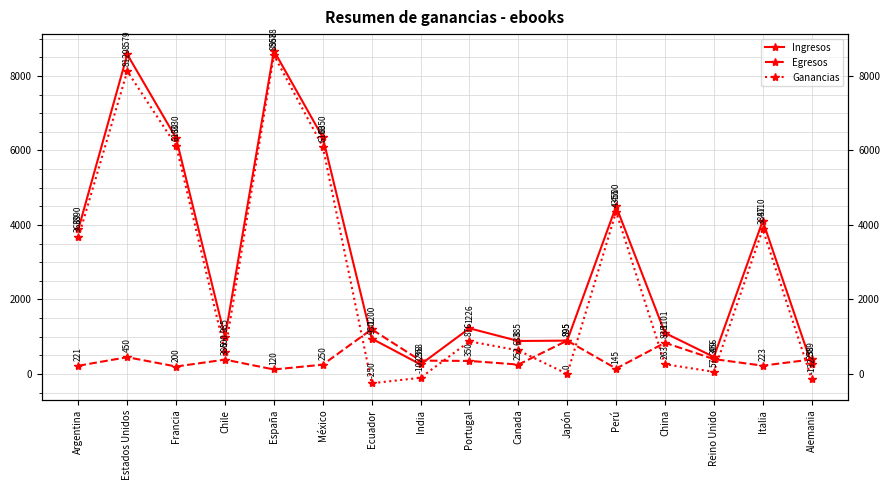

How many interior local peaks does the Ingresos series have?

5